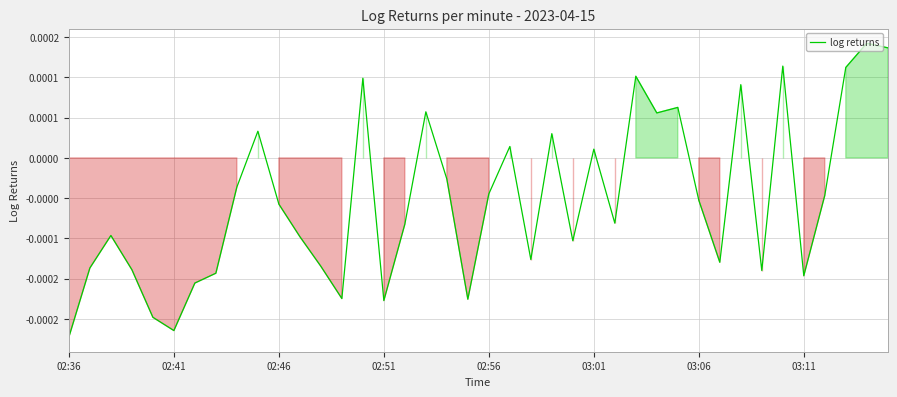

At which label is the value closest to 0?

03:01